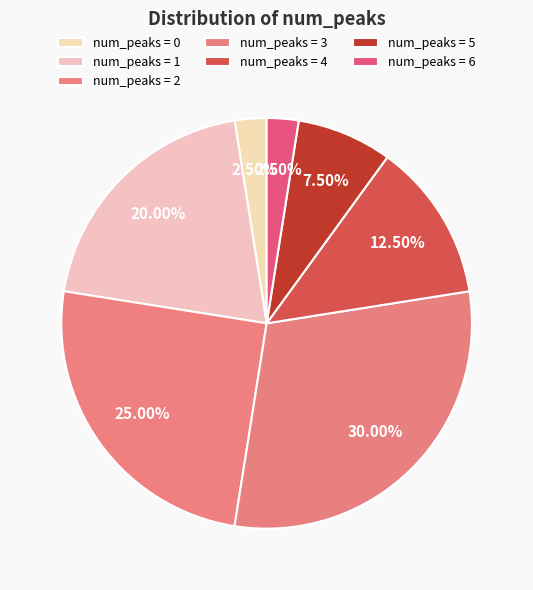

Count the number of slices in the pie.

7